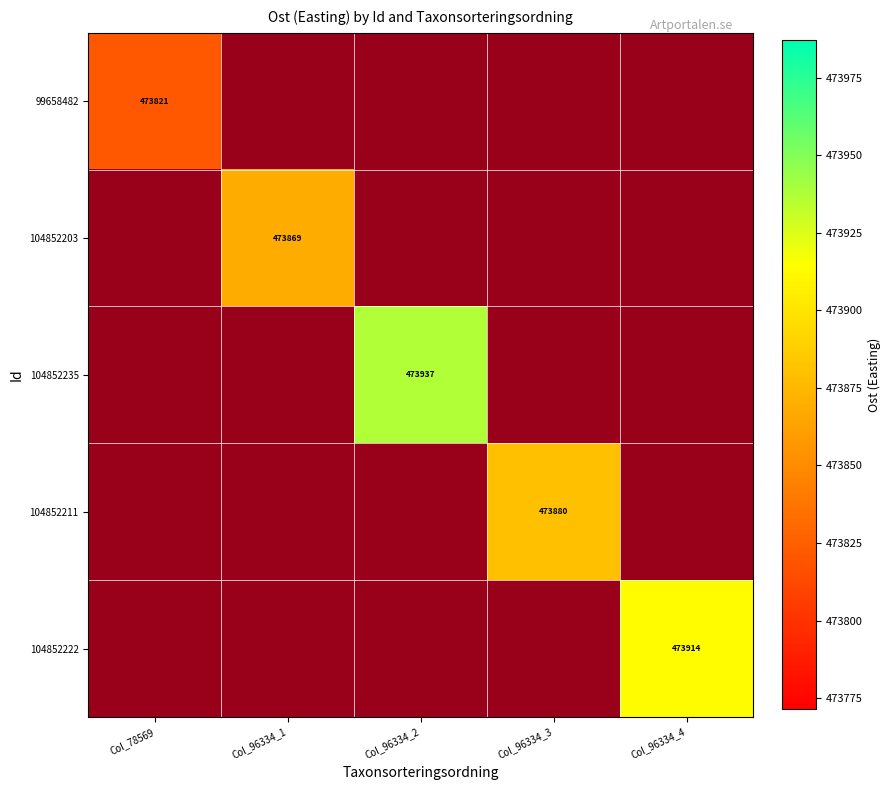

True or false: 104852235 has a value of 473937.0 at Col_96334_2.

True